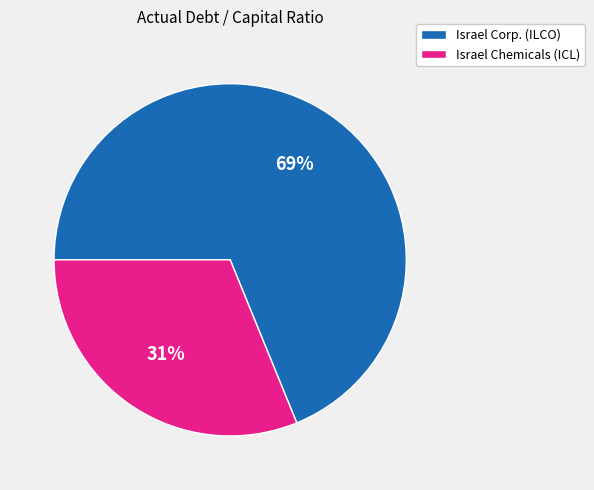

How many segments does this pie chart have?

2